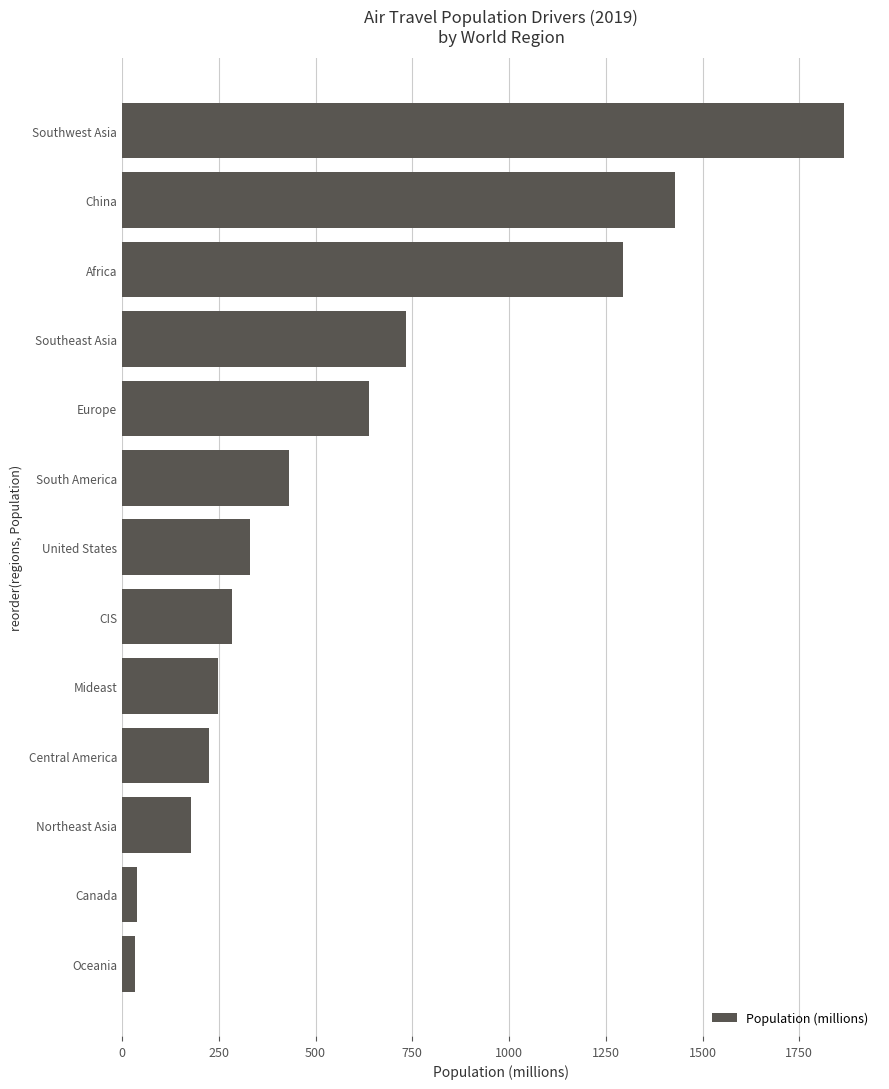

What is the maximum value shown in the chart?

1865.5